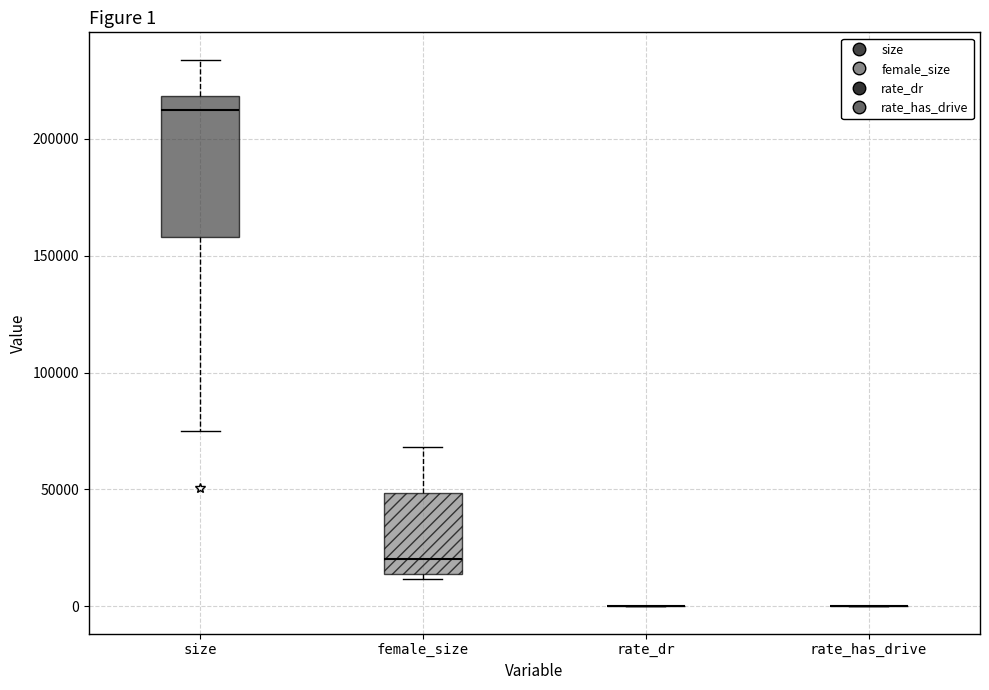

Which box is the tallest, from its lower edge to its upper edge?

size